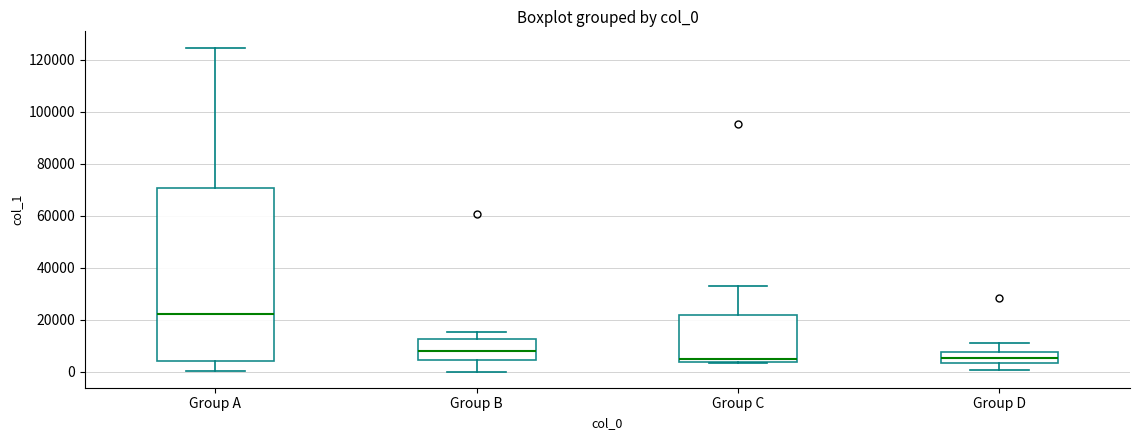

Comparing the boxes themselves (not the whiskers), which one is the tallest?

Group A